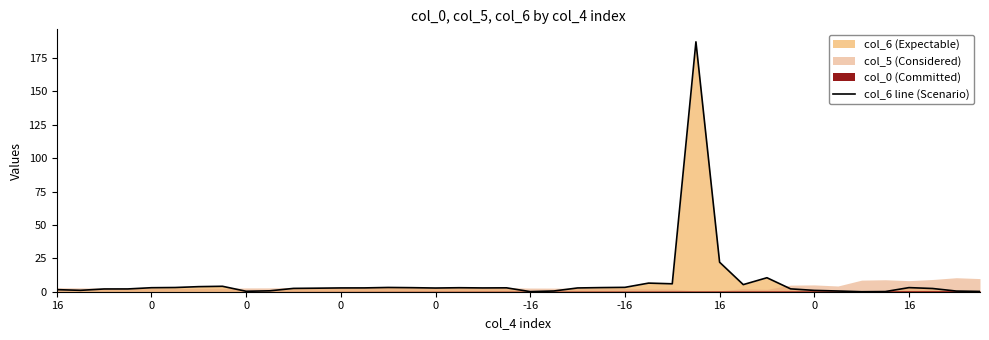

What is the maximum value shown in the chart?

187.1